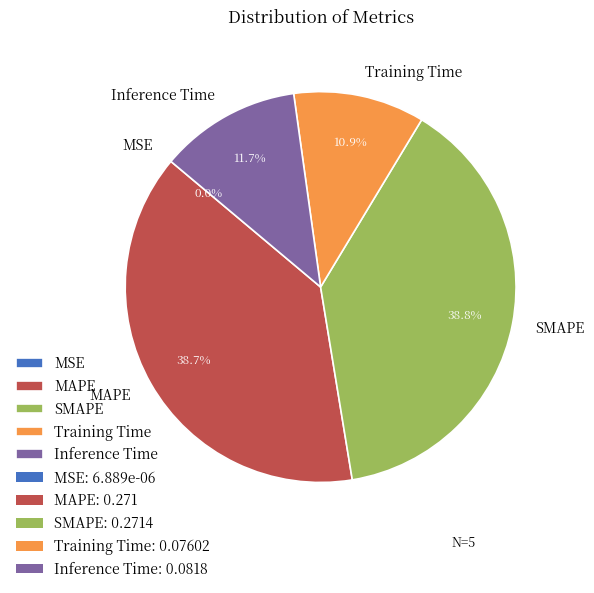

To the nearest percent, what is the difference between the largest and smallest slice percentages?

39%